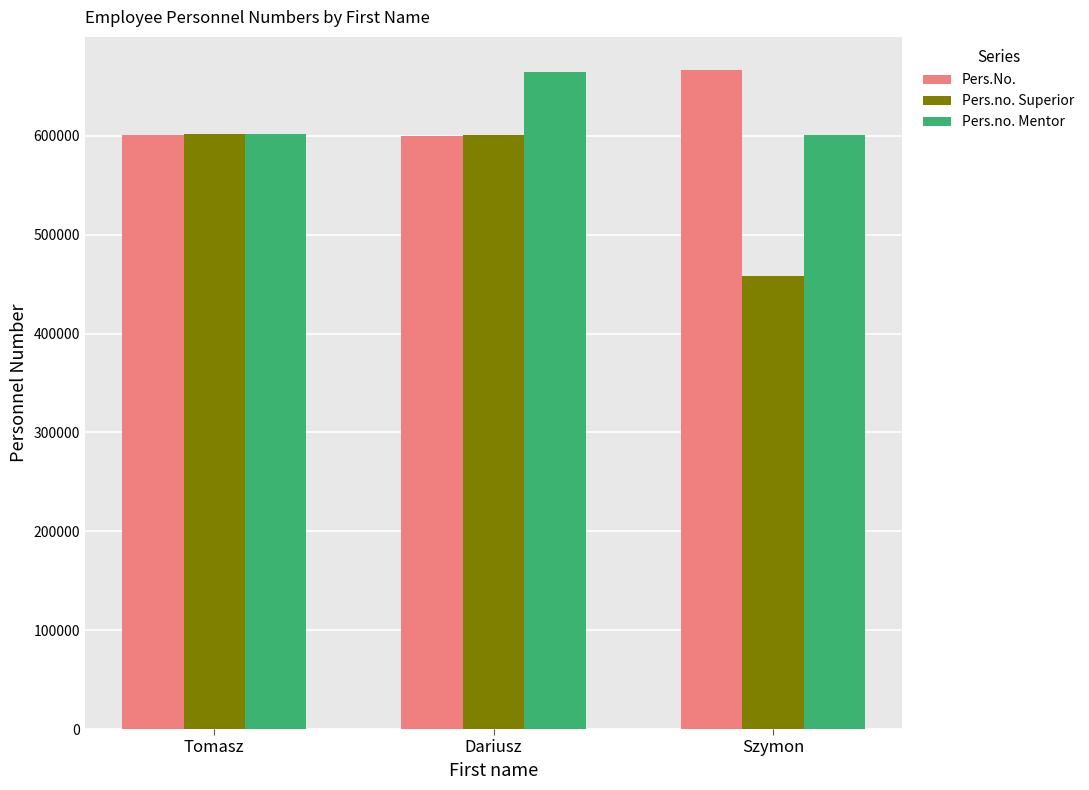

At how many categories does at least one series exceed 634177?

2